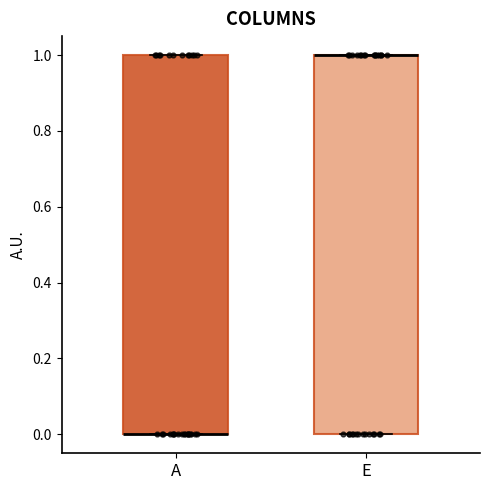

Reading left to right, transcribe this box plot: for each box, give where its median line is, the range the box spans, and where its two whiskers end, as read against the y-axis. The values are not printed on the chart, so give them approximately, as read against the axis.

A: median 0 (drawn on the box's lower edge), box 0 to 1, whiskers 0 to 1
E: median 1 (drawn on the box's upper edge), box 0 to 1, whiskers 0 to 1